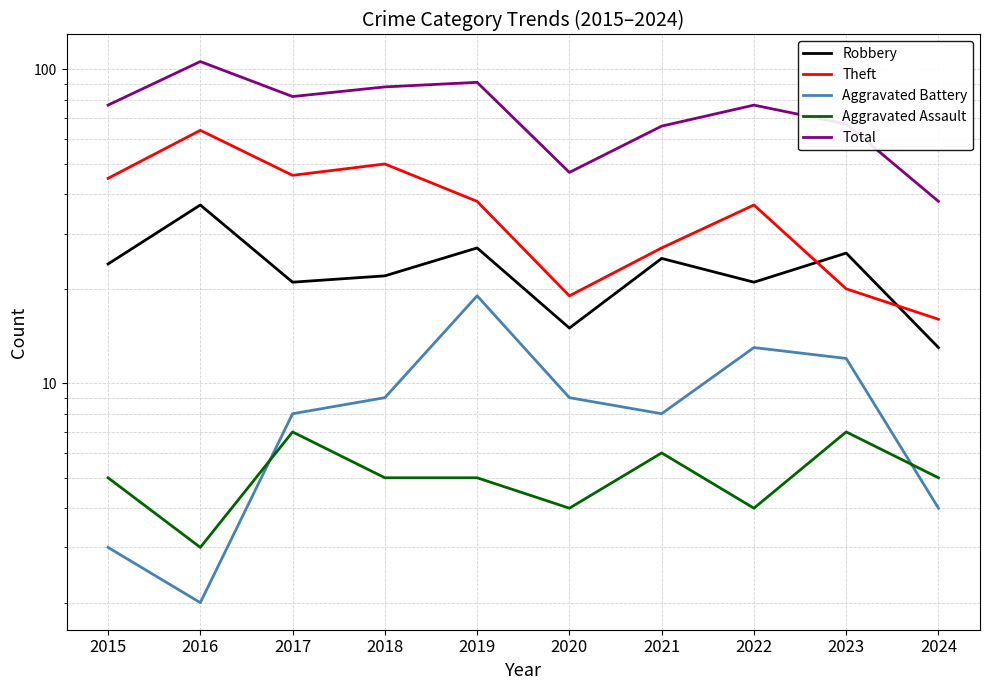

What is the value of the Aggravated Assault point at the 5th from the left?

5